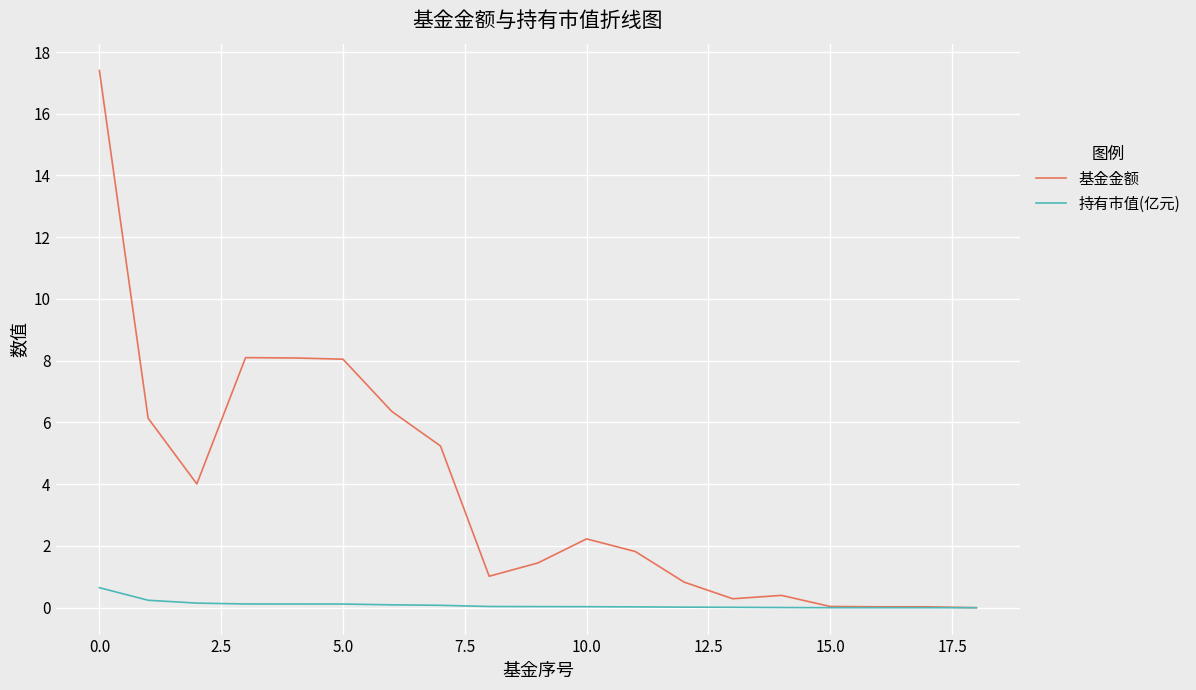

Which series has the largest total across all categories?

基金金额